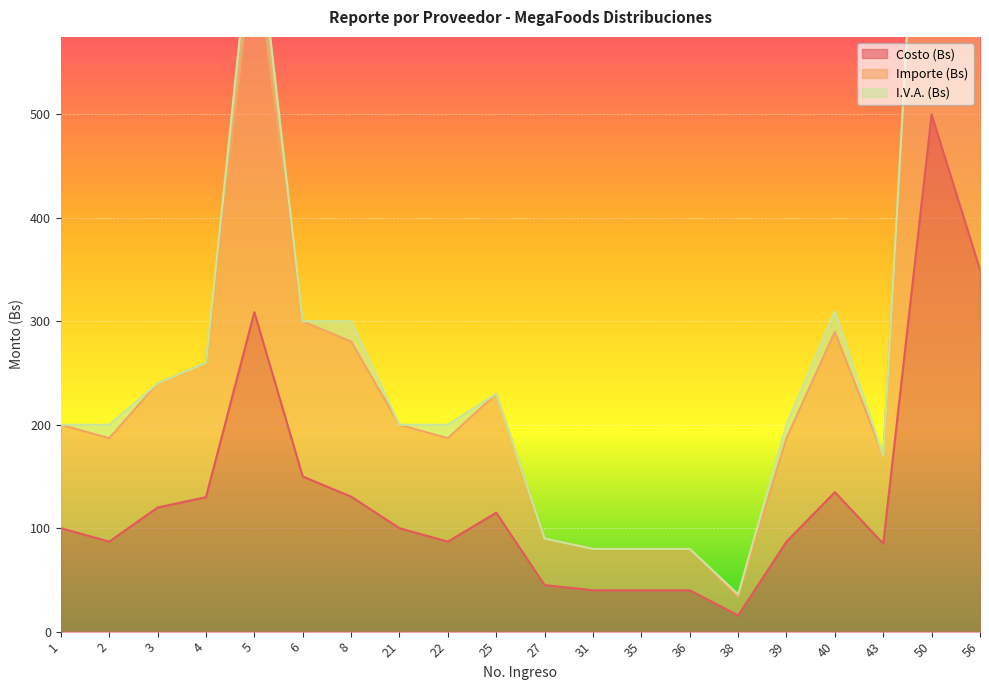

Between 8 and 31, which is larger?

8